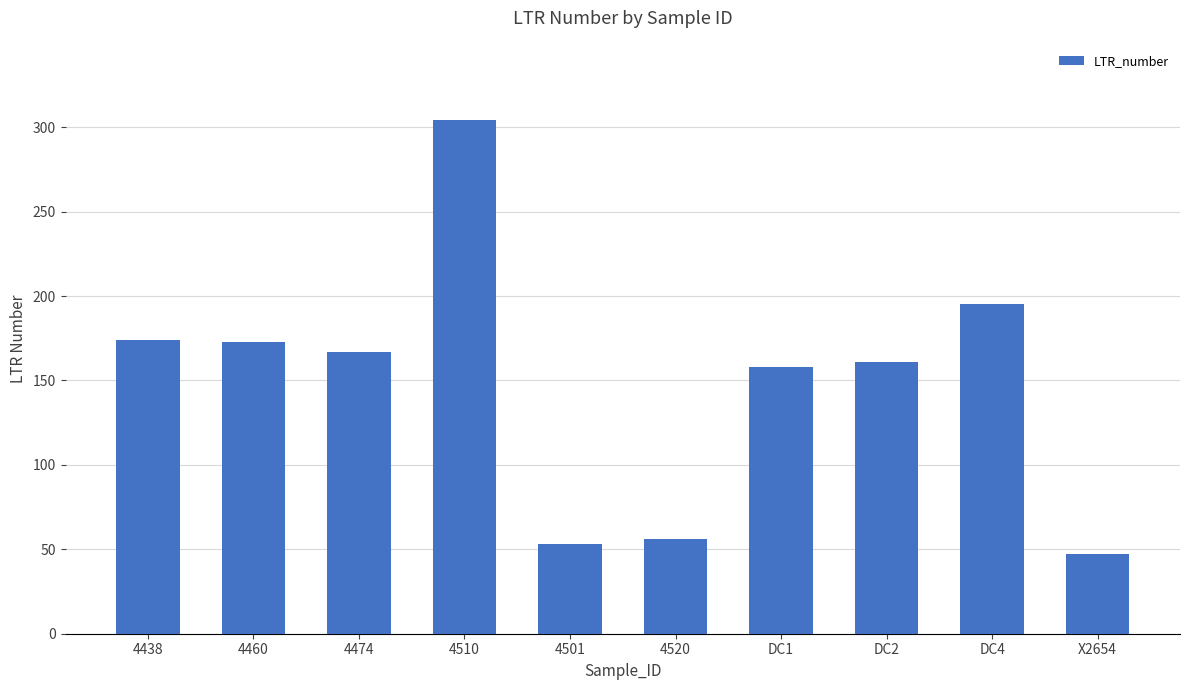

How many categories are shown in the chart?

10